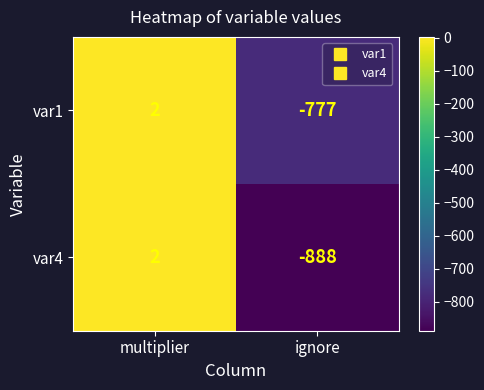

The value of var4 at multiplier is 1. True or false?

False